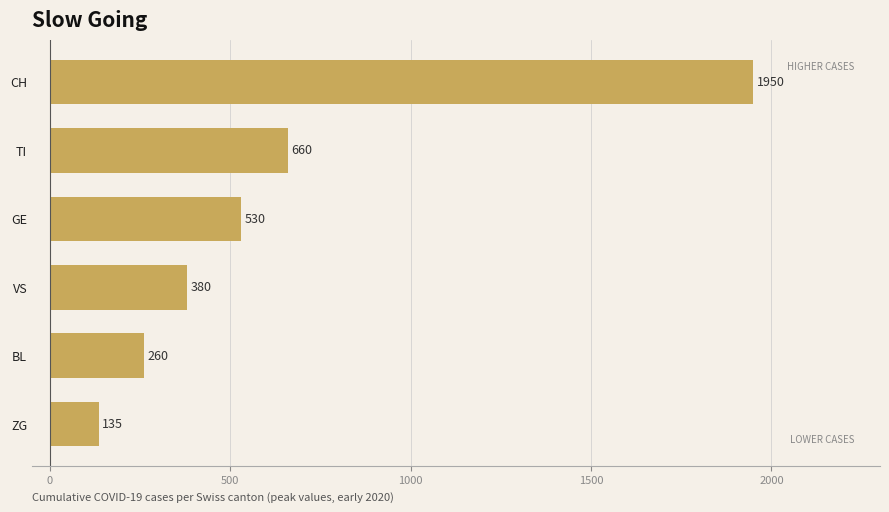

What is the greatest value displayed?

1950